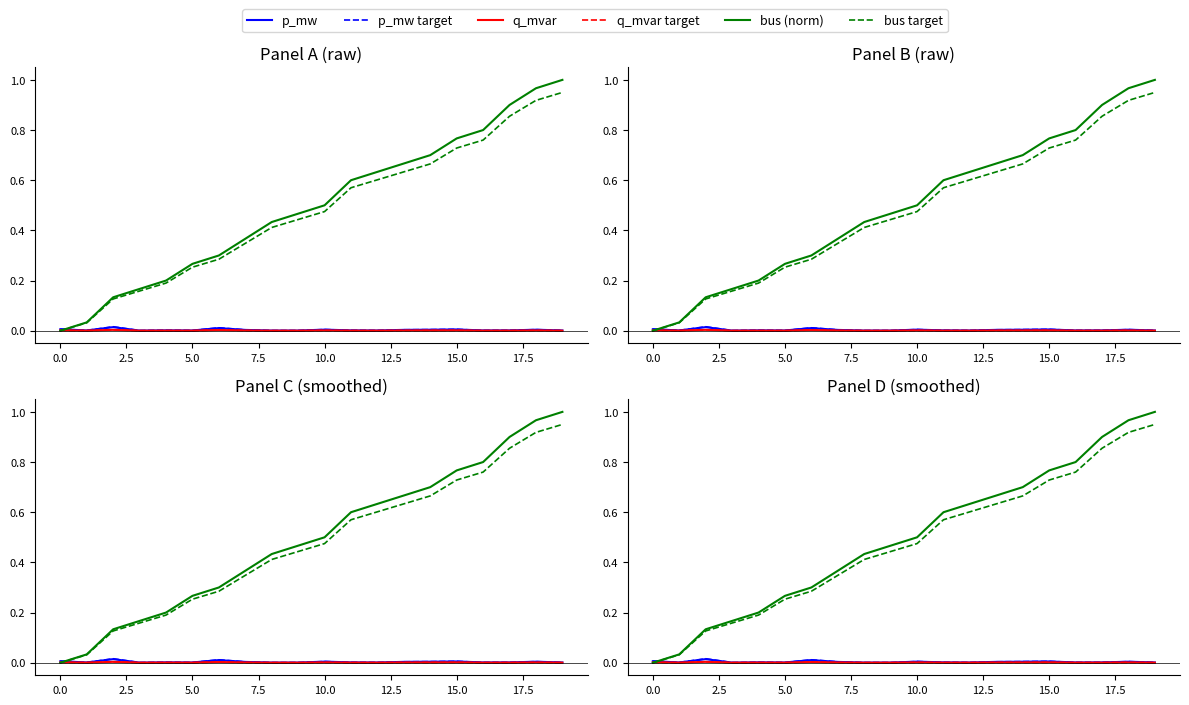

In q_mvar target, how many points are higher than both neighbors (excluding endpoints)?

6